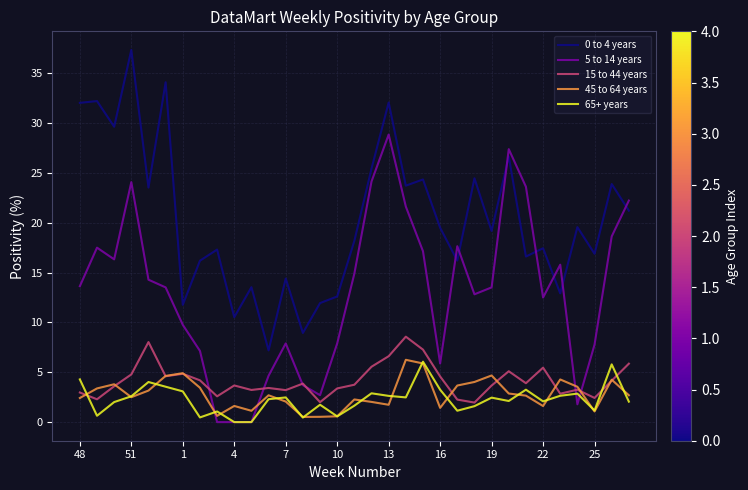

What is the maximum value shown in the chart?

37.3